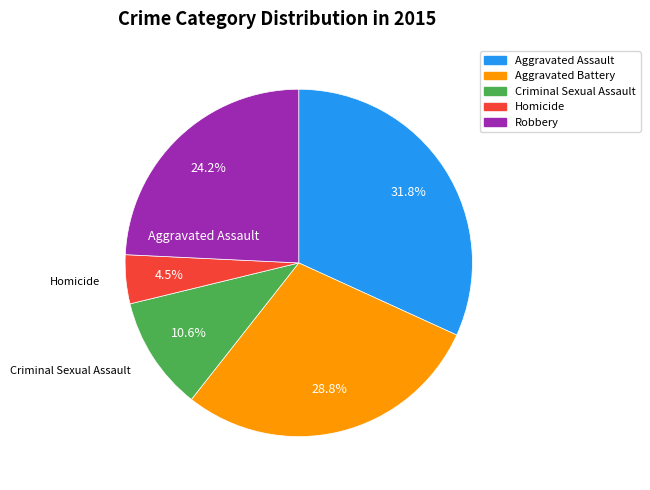

Which has a higher value, Aggravated Assault or Aggravated Battery?

Aggravated Assault